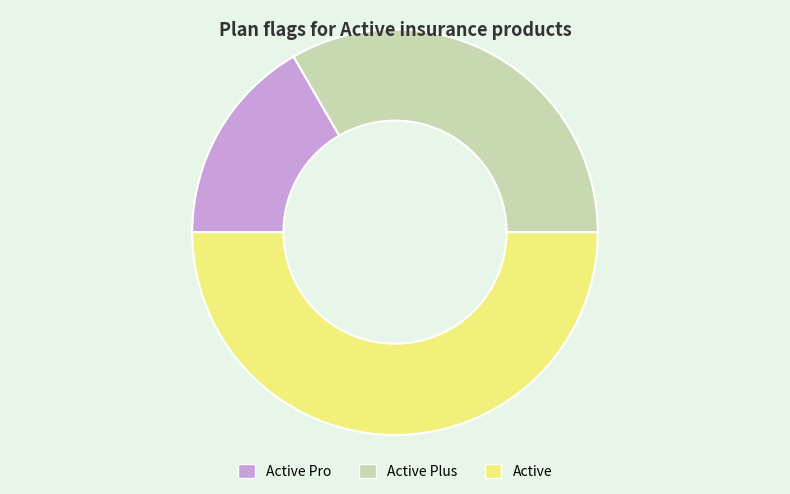

Does Active Plus represent more than half of the total?

No